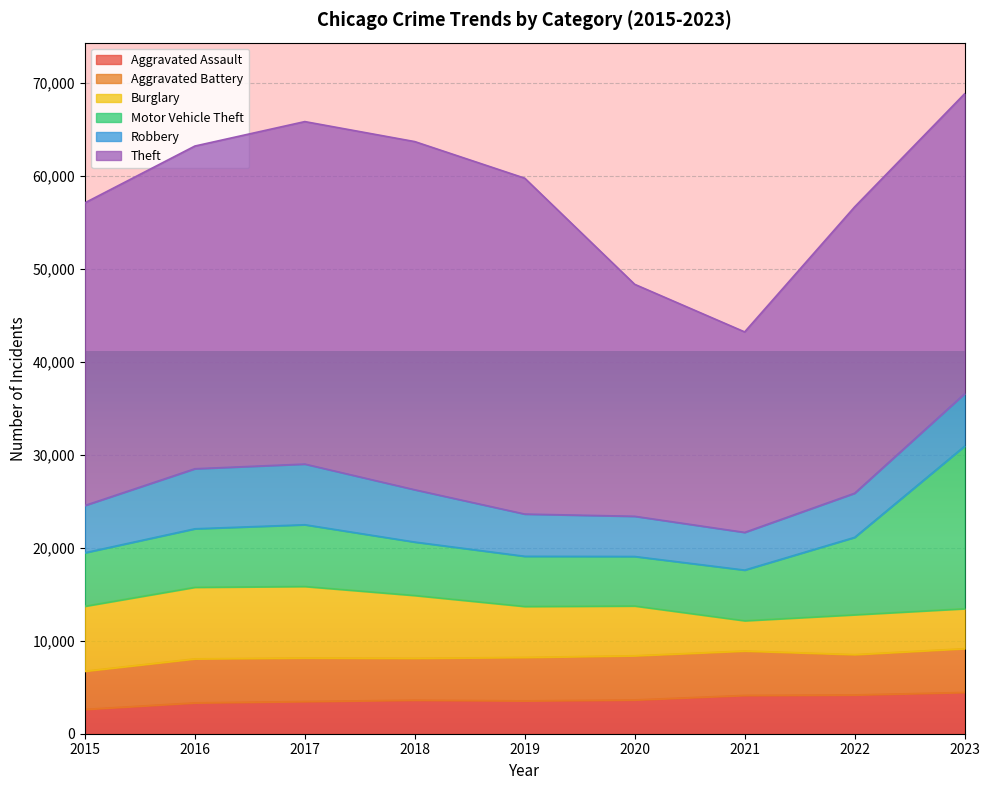

List the series in order of their peak value, lowest first.

Aggravated Assault, Aggravated Battery, Robbery, Burglary, Motor Vehicle Theft, Theft